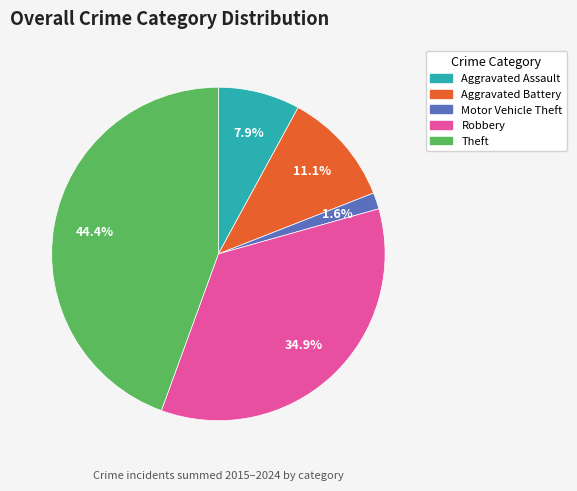

True or false: Robbery accounts for 49% of the total.

False